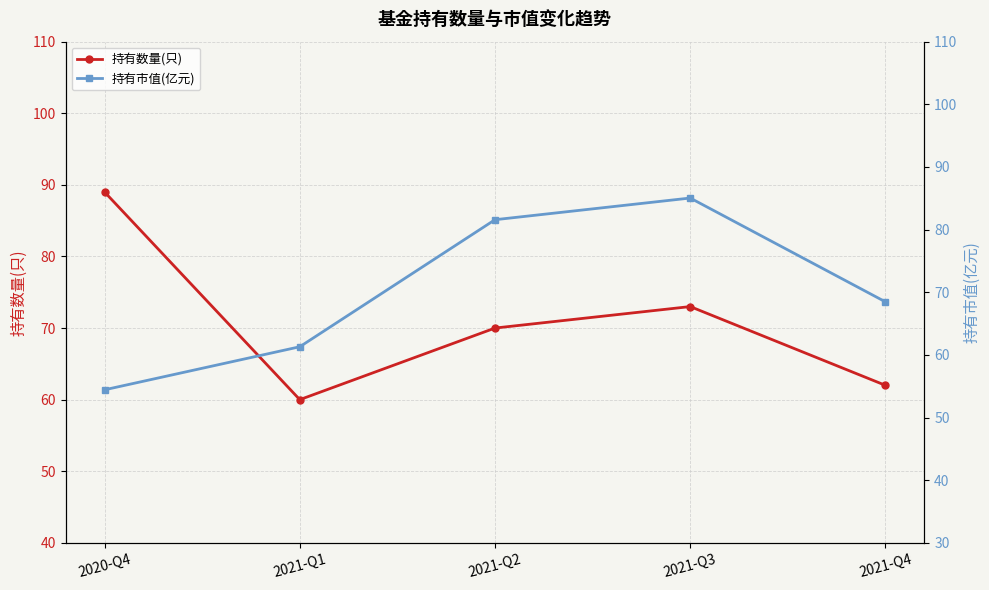

Read the 持有市值(亿元) value at 2020-Q4.

54.4